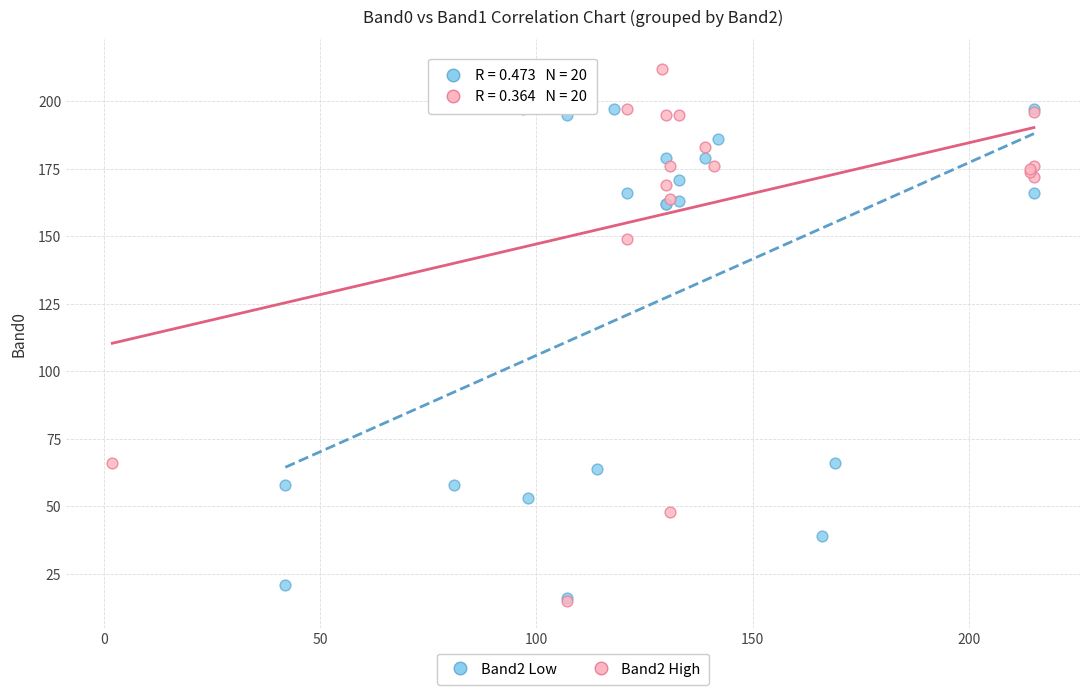

Which series contains the highest Y value?

Band2 High